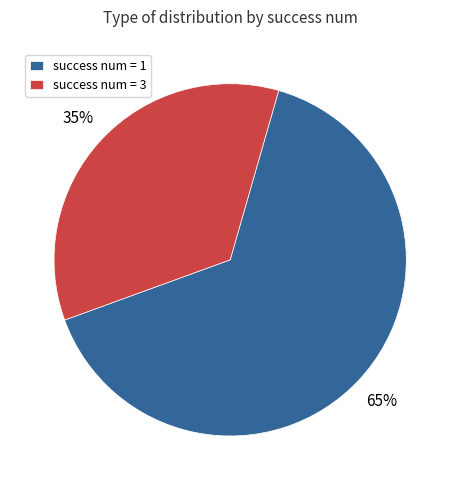

Combined, do success num = 3 and success num = 1 account for over 50%?

Yes